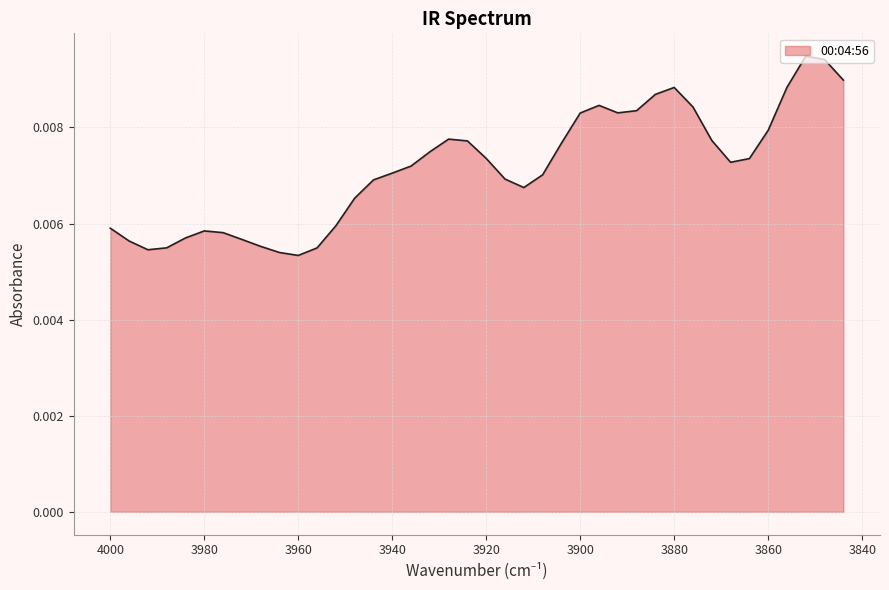

Where is the data nearest to the value 0?

3960